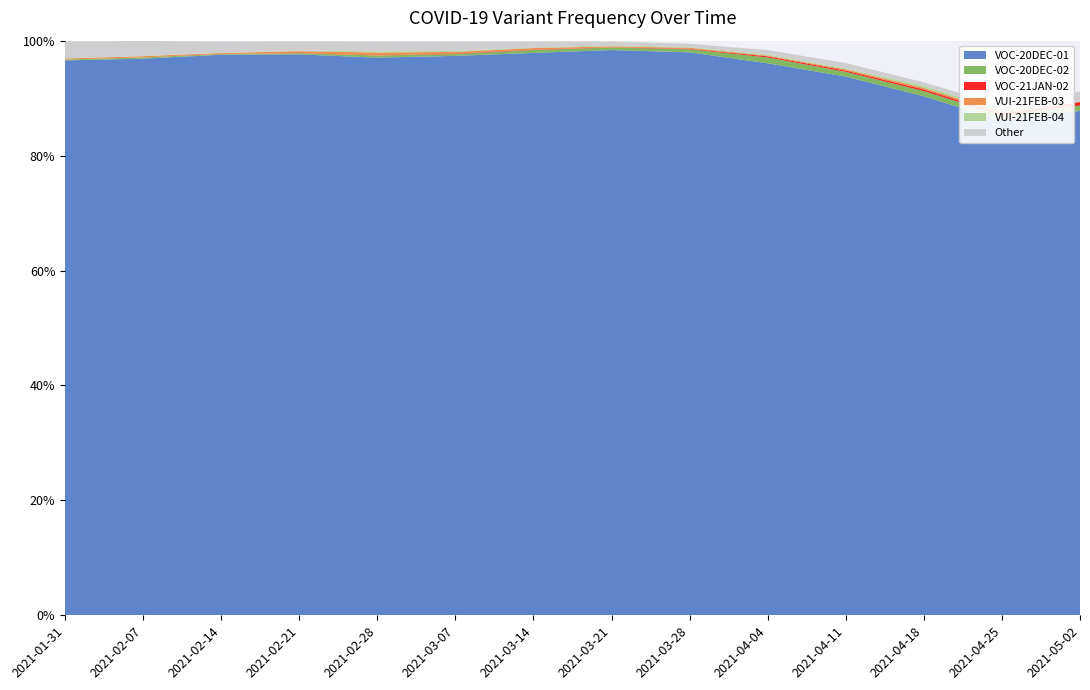

Reading left to right, list all the values displayed in this chart.

VOC-20DEC-01: 1.0	1.0	1.0	1.0	1.0	1.0	1.0	1.0	1.0	1.0	0.9	0.9	0.9	0.9
VOC-20DEC-02: 0.0	0.0	0.0	0.0	0.0	0.0	0.0	0.0	0.0	0.0	0.0	0.0	0.0	0.0
VOC-21JAN-02: 0.0	0.0	0.0	0.0	0.0	0.0	0.0	0.0	0.0	0.0	0.0	0.0	0.0	0.0
VUI-21FEB-03: 0.0	0.0	0.0	0.0	0.0	0.0	0.0	0.0	0.0	0.0	0.0	0.0	0.0	0.0
VUI-21FEB-04: 0.0	0.0	0.0	0.0	0.0	0.0	0.0	0.0	0.0	0.0	0.0	0.0	0.0	0.0
Other: 0.0	0.0	0.0	0.0	0.0	0.0	0.0	0.0	0.0	0.0	0.0	0.0	0.0	0.0